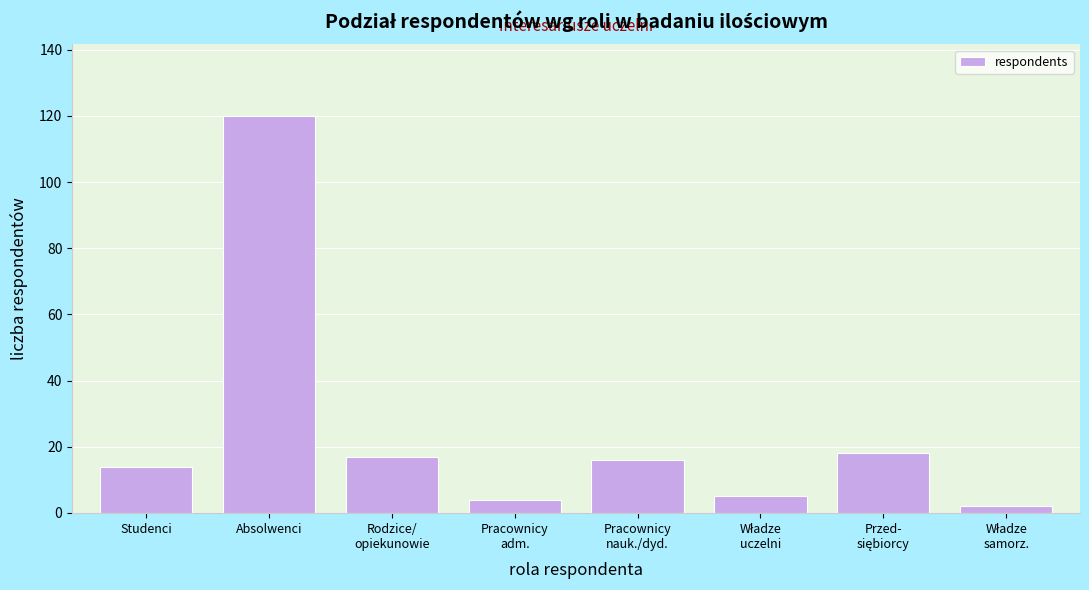

Reading right to left, transcribe all the data shown in this chart.

2	18	5	16	4	17	120	14